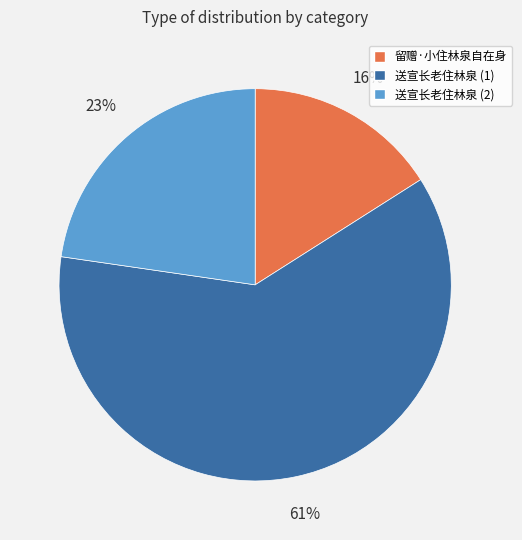

Which category has the smallest portion of the pie?

留赠·小住林泉自在身